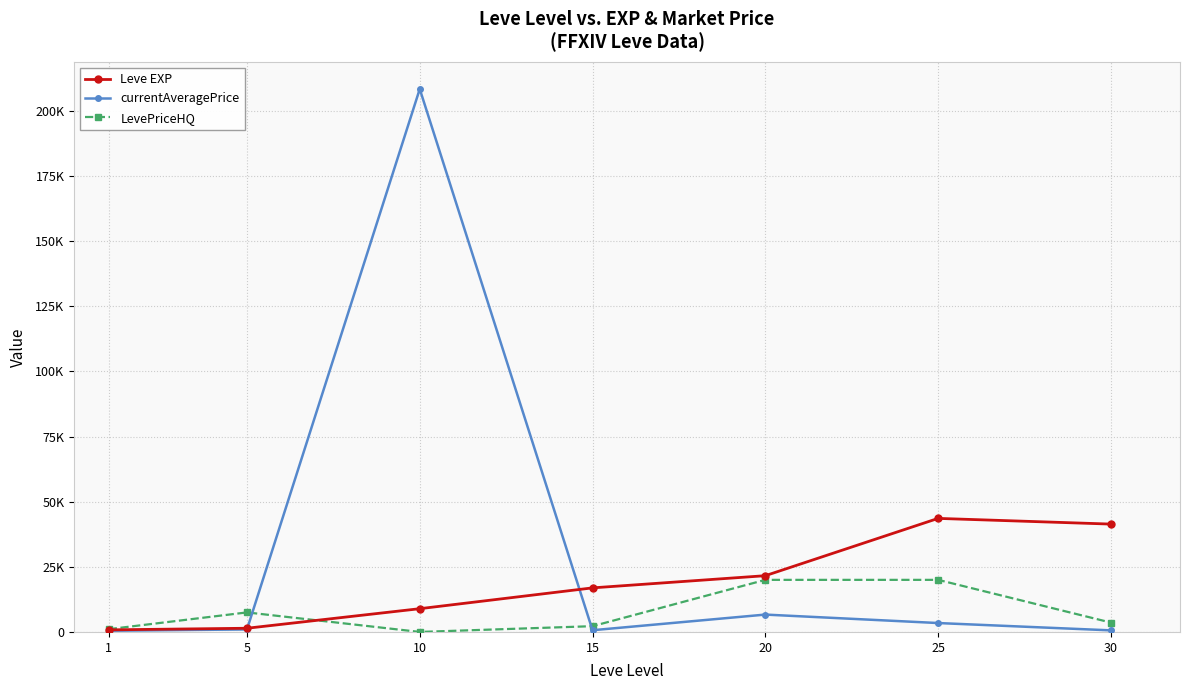

What is the difference between the second highest and second lowest values in the currentAveragePrice series?

6060.3